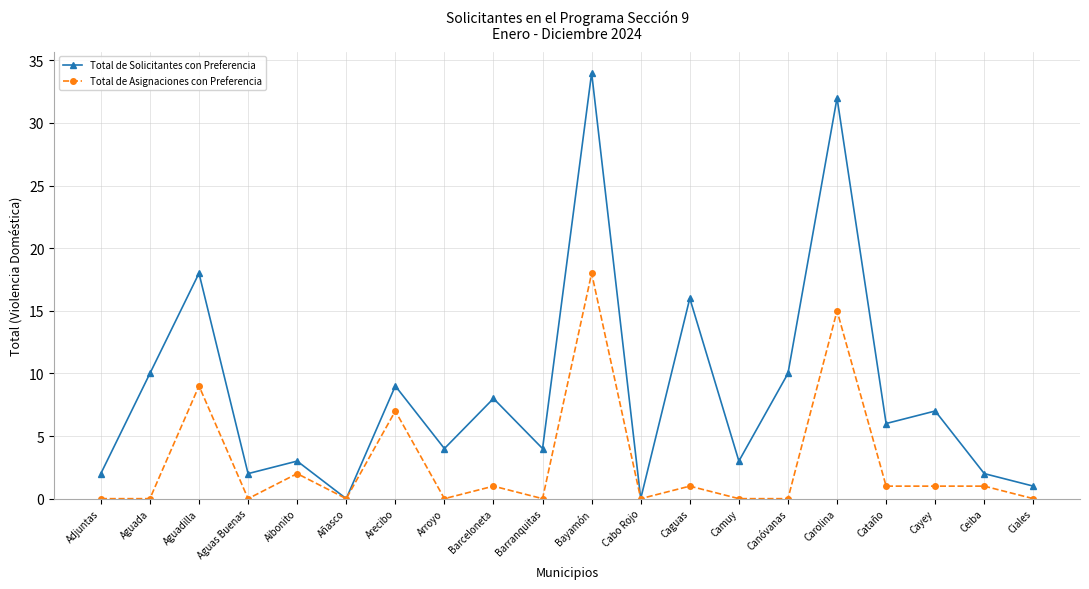

What position from the right is Barranquitas?

11